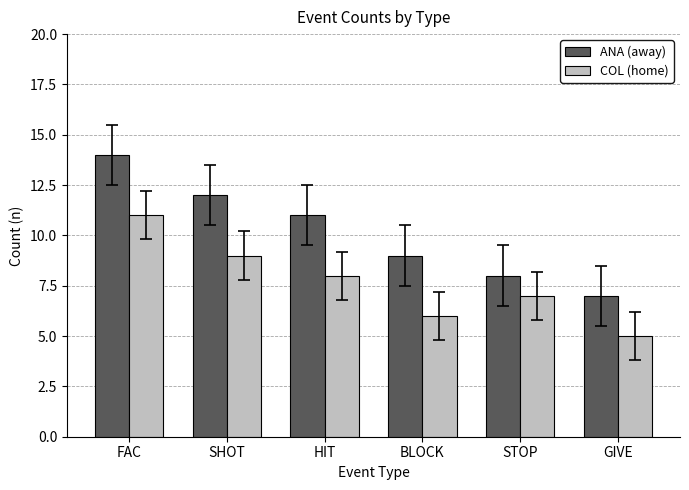

Reading left to right, list all the values displayed in this chart.

ANA (away): 14	12	11	9	8	7
COL (home): 11	9	8	6	7	5